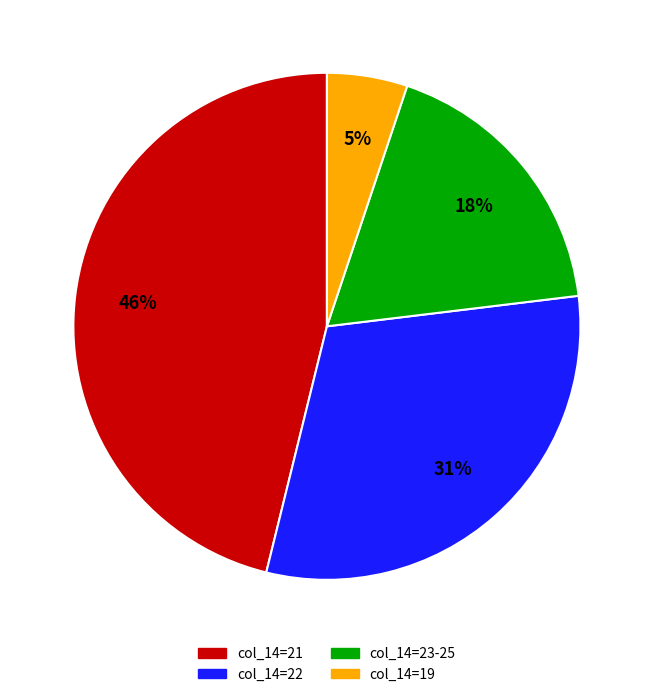

Count the number of slices in the pie.

4